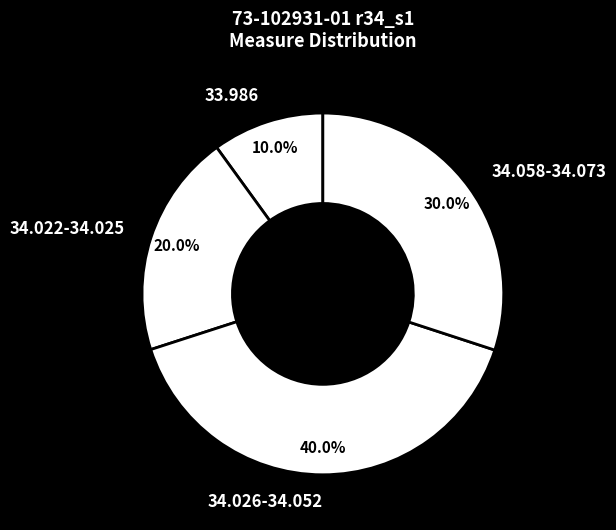

Does 33.986 account for over 50% of the chart?

No